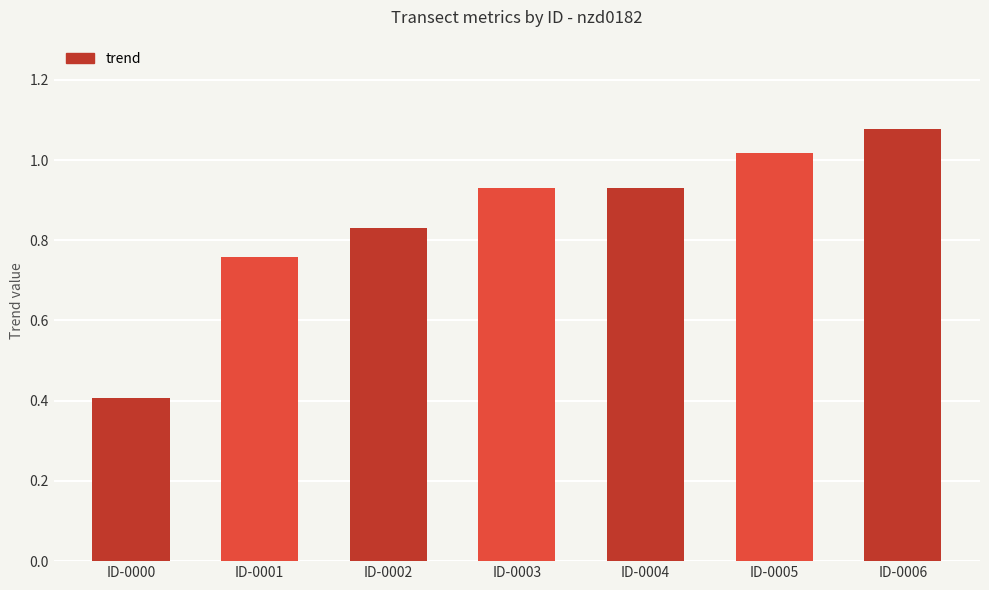

What is the difference between the maximum and second lowest values?

0.3